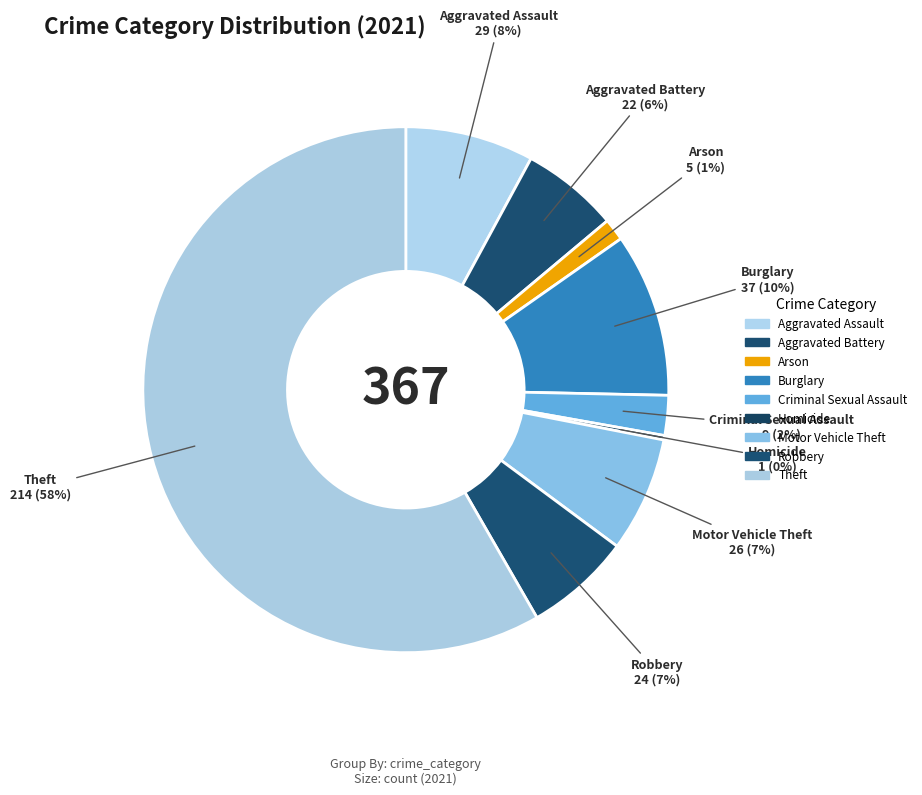

Count the number of slices in the pie.

9